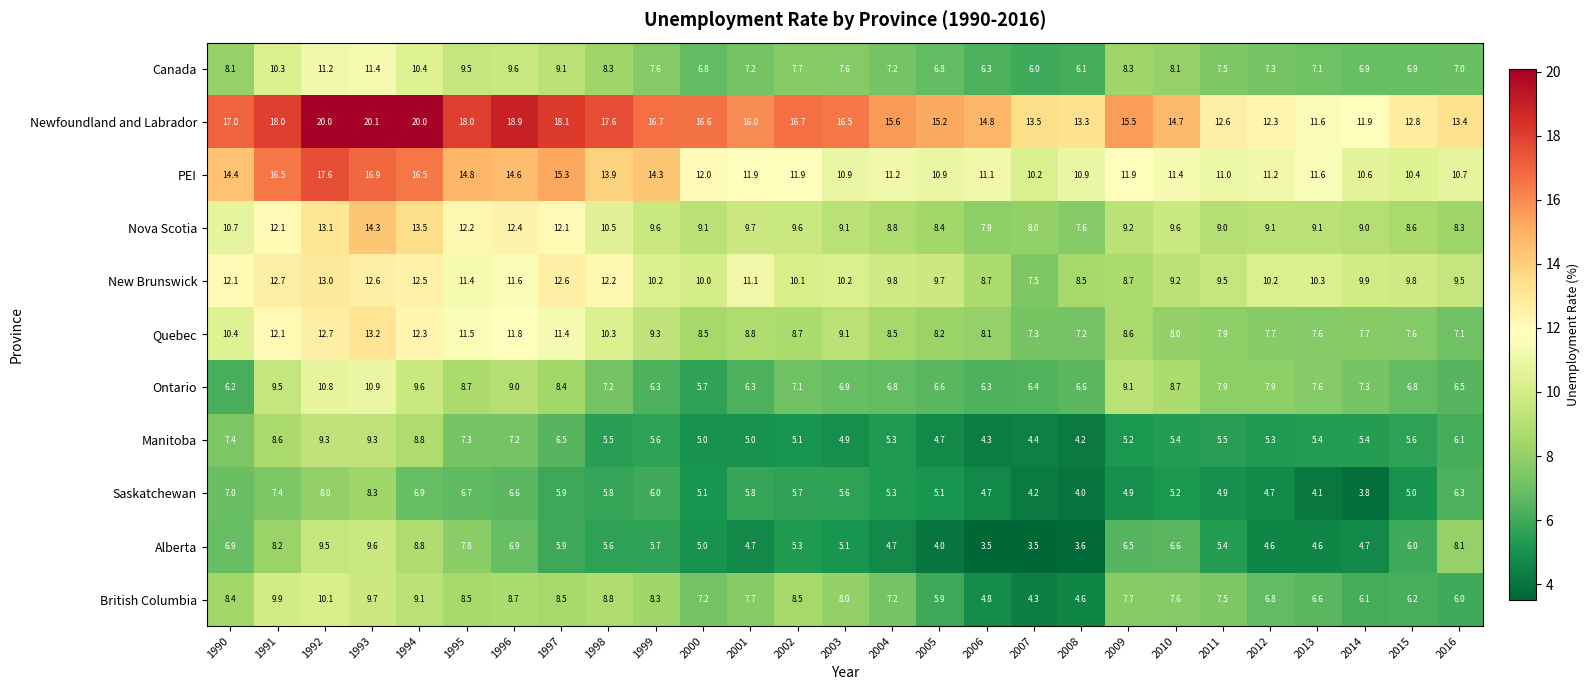

Which category has the highest value across all series?

1993